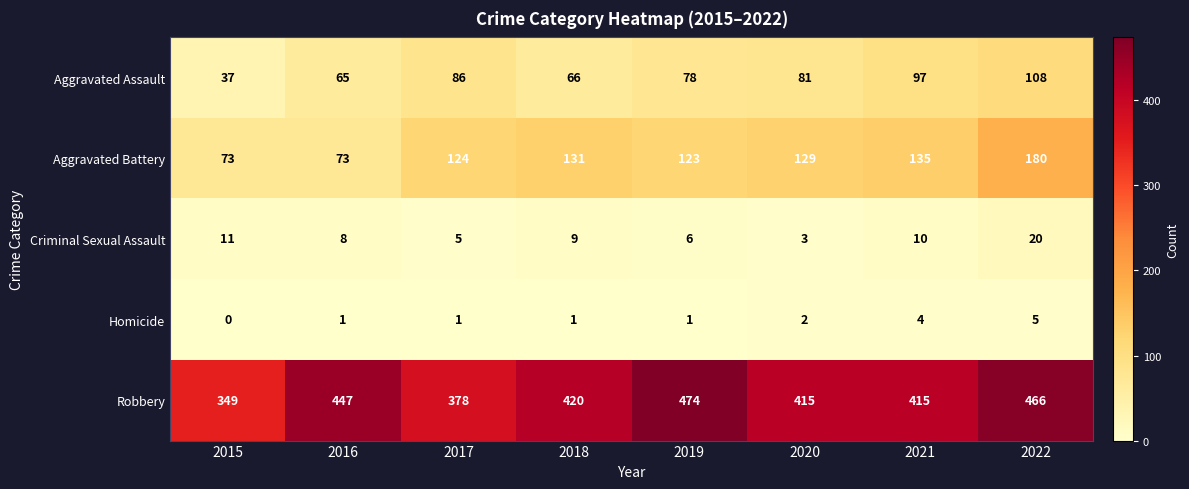

How many distinct data groups are displayed?

5